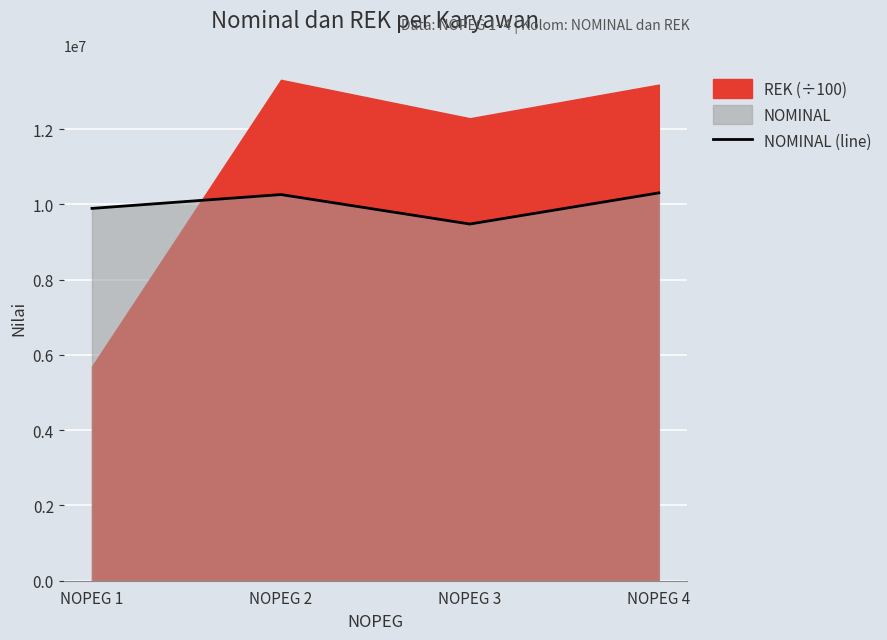

Which label corresponds to the largest value in the chart?

NOPEG 4